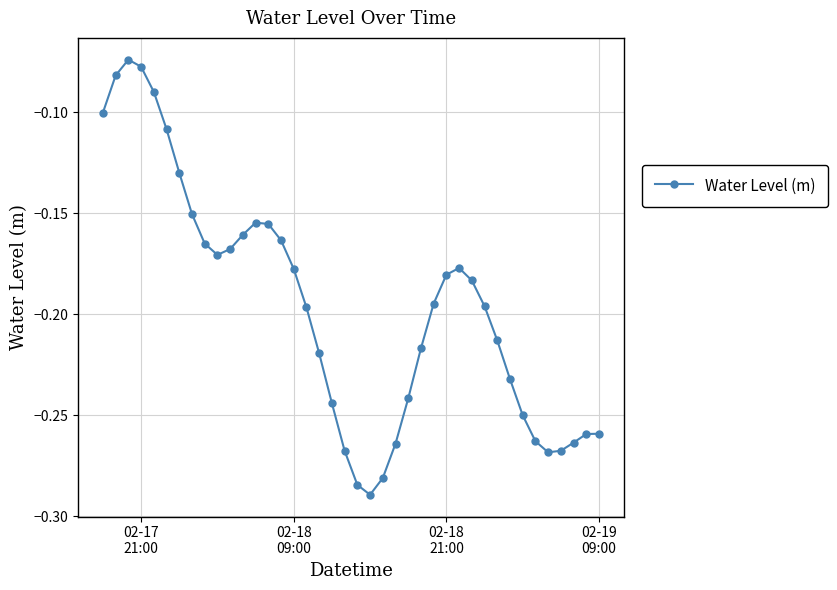

True or false: there are more than 2 points higher than both neighbors.

True